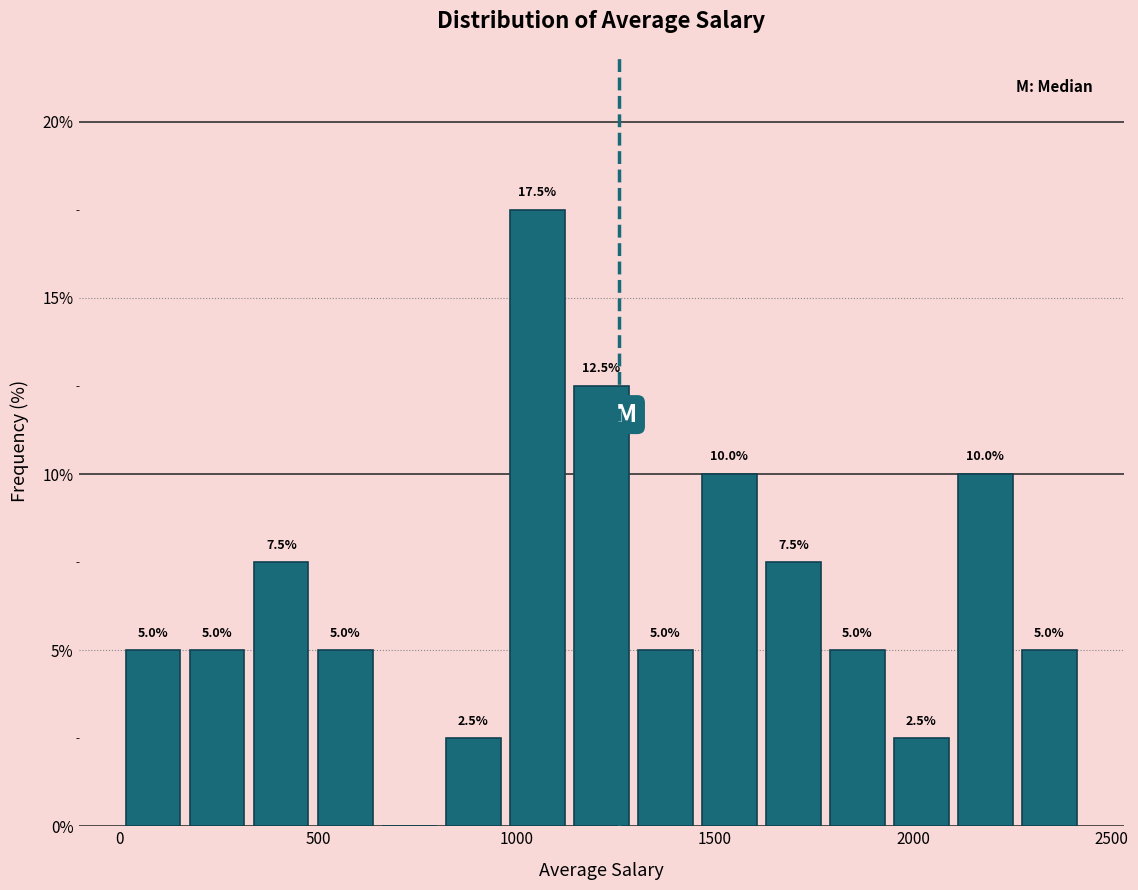

Read against the x-axis, roughly where is the centre of the tallest bar?

1050